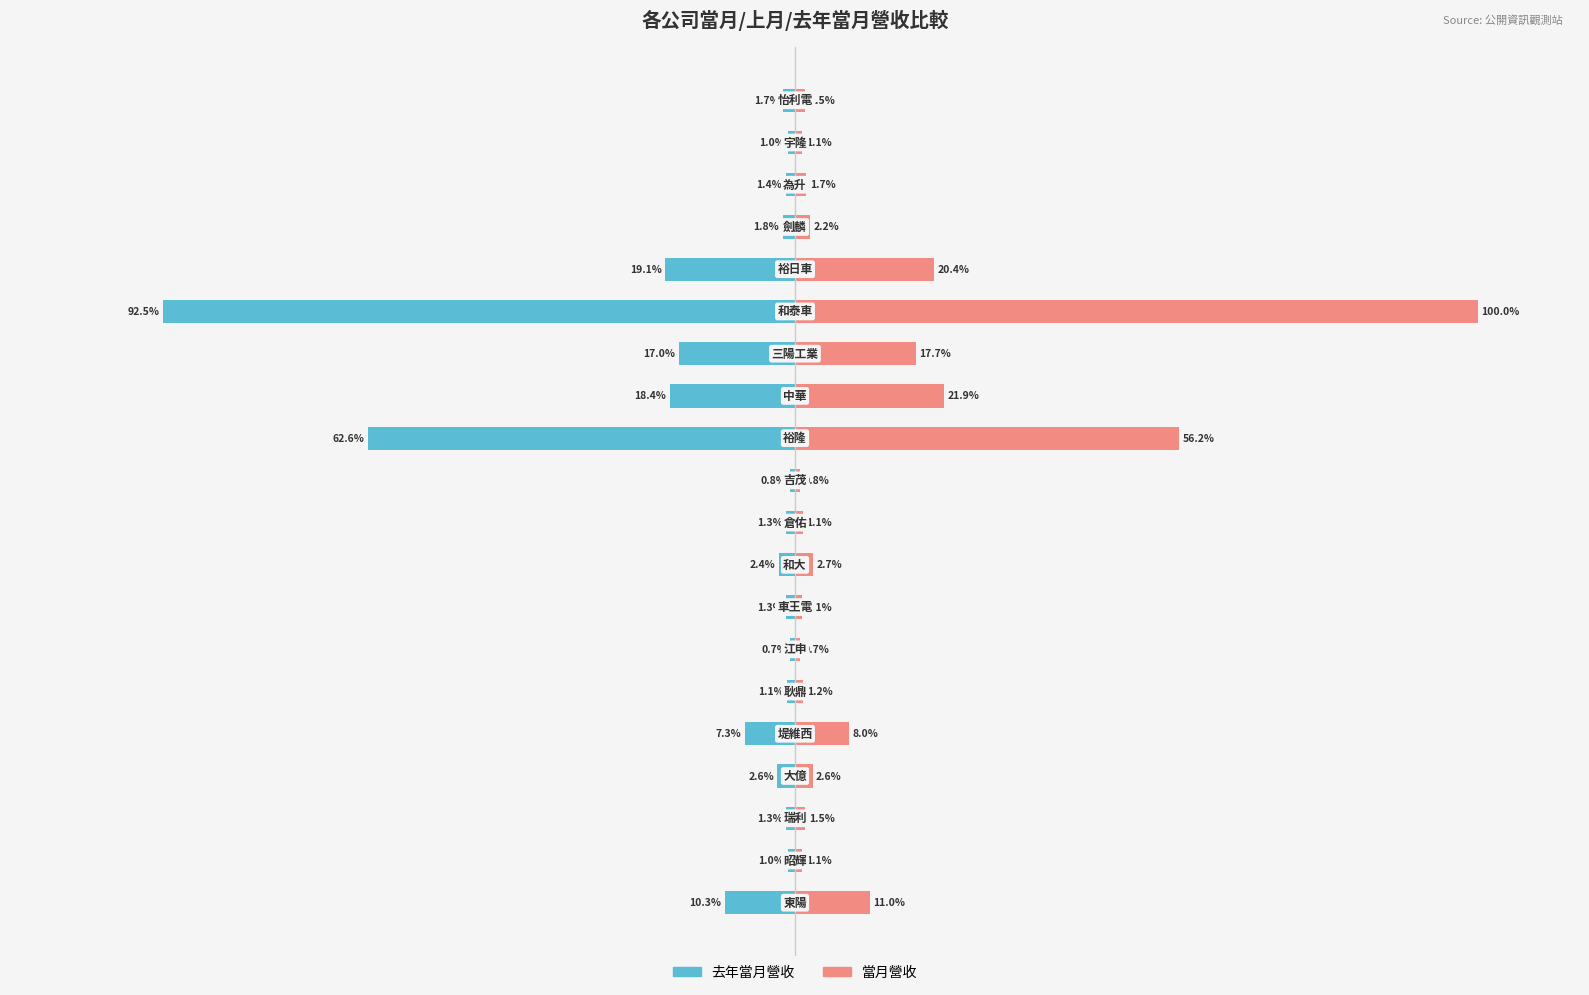

List the labels in order of 當月營收 value, smallest first.

6, 10, 18, 1, 7, 9, 5, 19, 2, 17, 16, 3, 8, 4, 0, 13, 15, 12, 11, 14